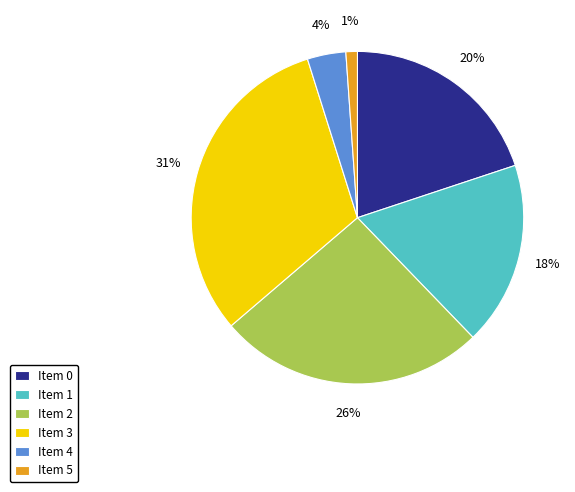

How many segments does this pie chart have?

6